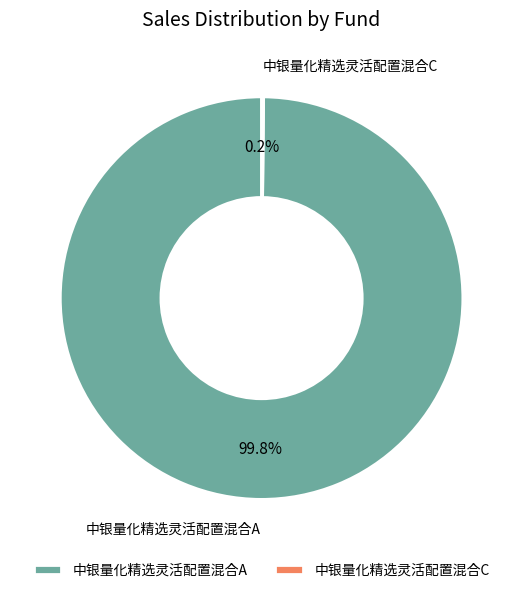

Which slice represents more than half of the pie?

中银量化精选灵活配置混合A